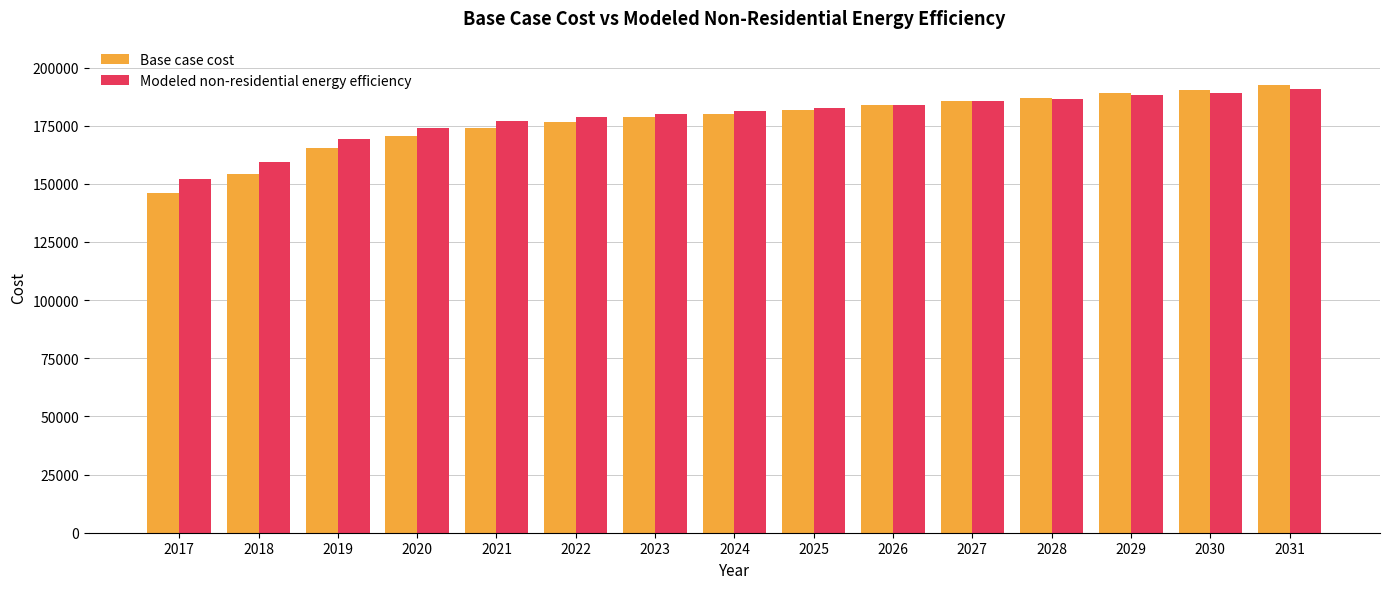

Is it true that Base case cost equals 95425.3 at 2019?

False